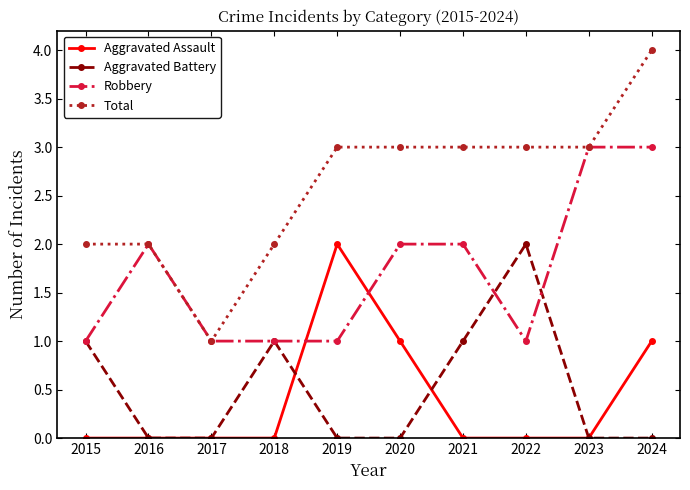

What is the total value across all series at 2024?

8